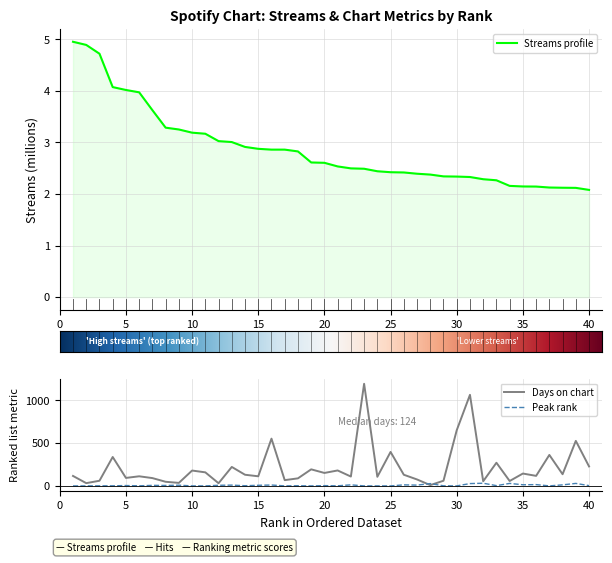

True or false: streams and days_on_chart cross at least once.

False